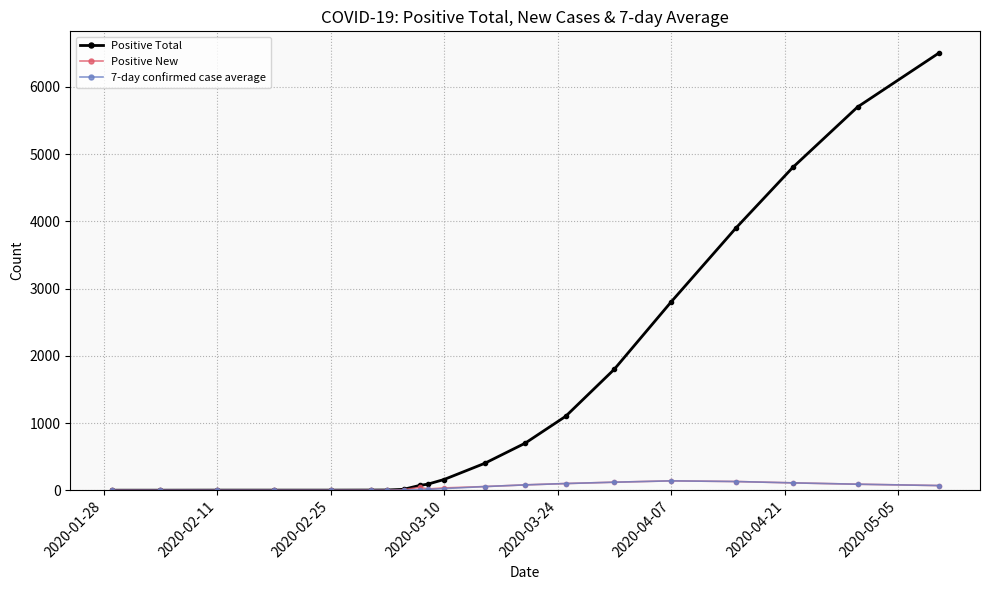

True or false: Positive New has more than 1 points higher than both neighbors.

True